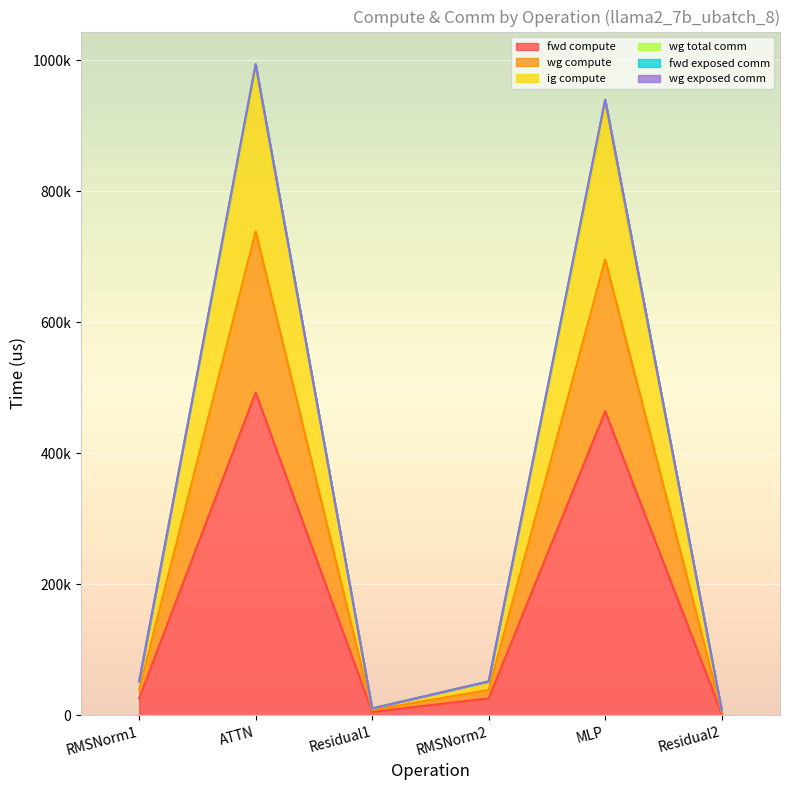

In wg compute, how many points are higher than both neighbors (excluding endpoints)?

2